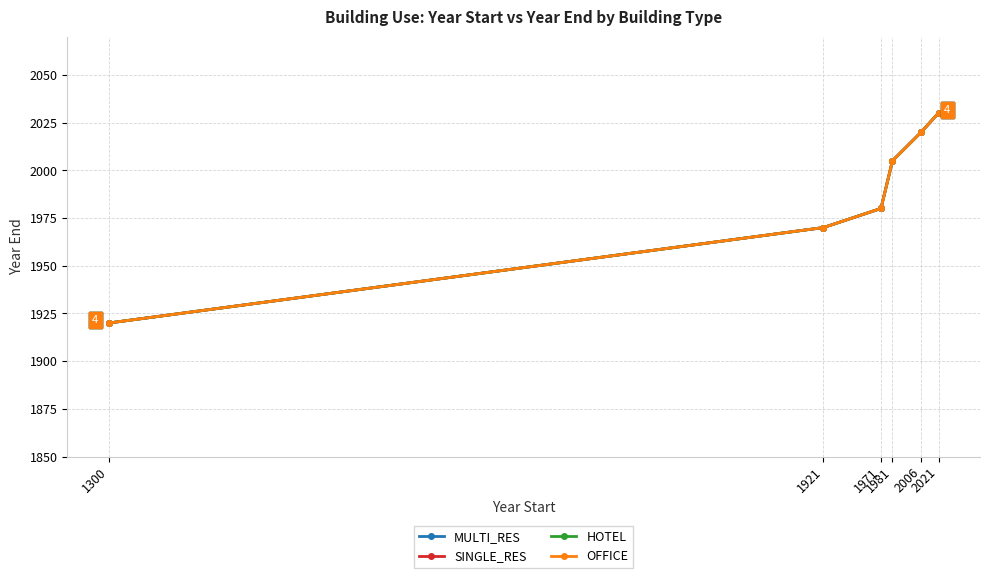

At which category is the sum across all series the highest?

2021